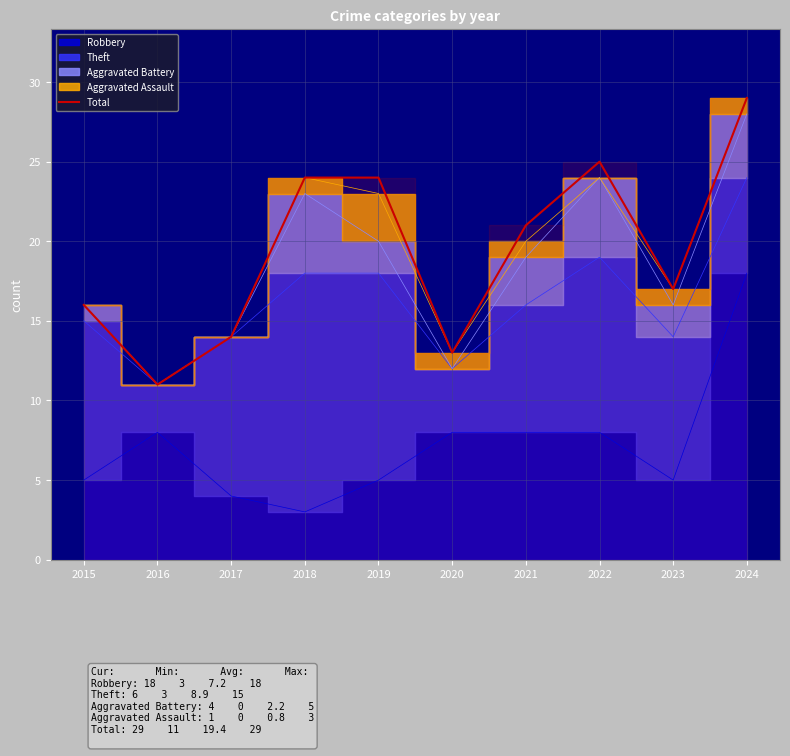

Approximately how many times larger is the value at 2023 compared to 2017?

1.2